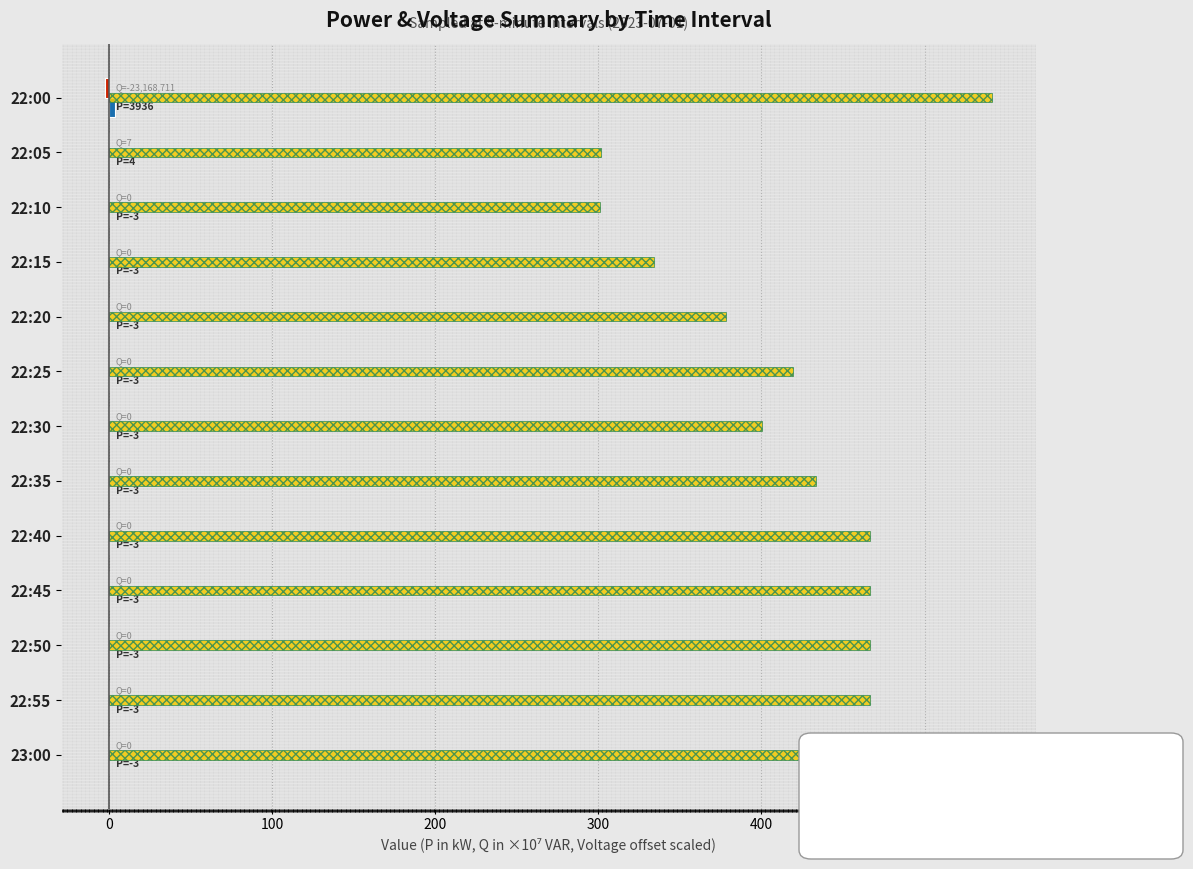

Which label corresponds to the largest value in the chart?

22:00